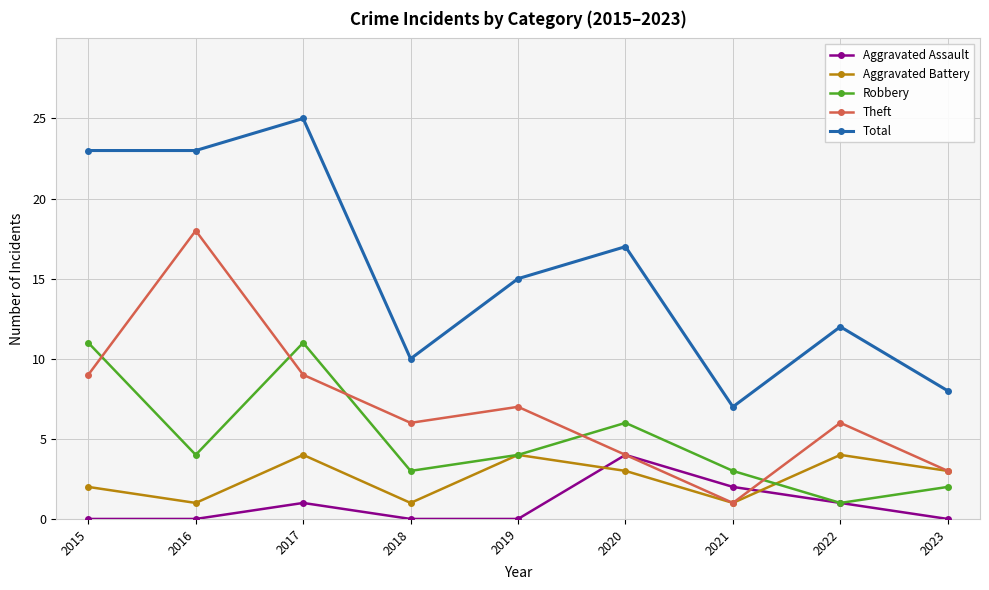

Reading right to left, transcribe all the data shown in this chart.

Aggravated Assault: 2023=0	2022=1	2021=2	2020=4	2019=0	2018=0	2017=1	2016=0	2015=0
Aggravated Battery: 2023=3	2022=4	2021=1	2020=3	2019=4	2018=1	2017=4	2016=1	2015=2
Robbery: 2023=2	2022=1	2021=3	2020=6	2019=4	2018=3	2017=11	2016=4	2015=11
Theft: 2023=3	2022=6	2021=1	2020=4	2019=7	2018=6	2017=9	2016=18	2015=9
Total: 2023=8	2022=12	2021=7	2020=17	2019=15	2018=10	2017=25	2016=23	2015=23